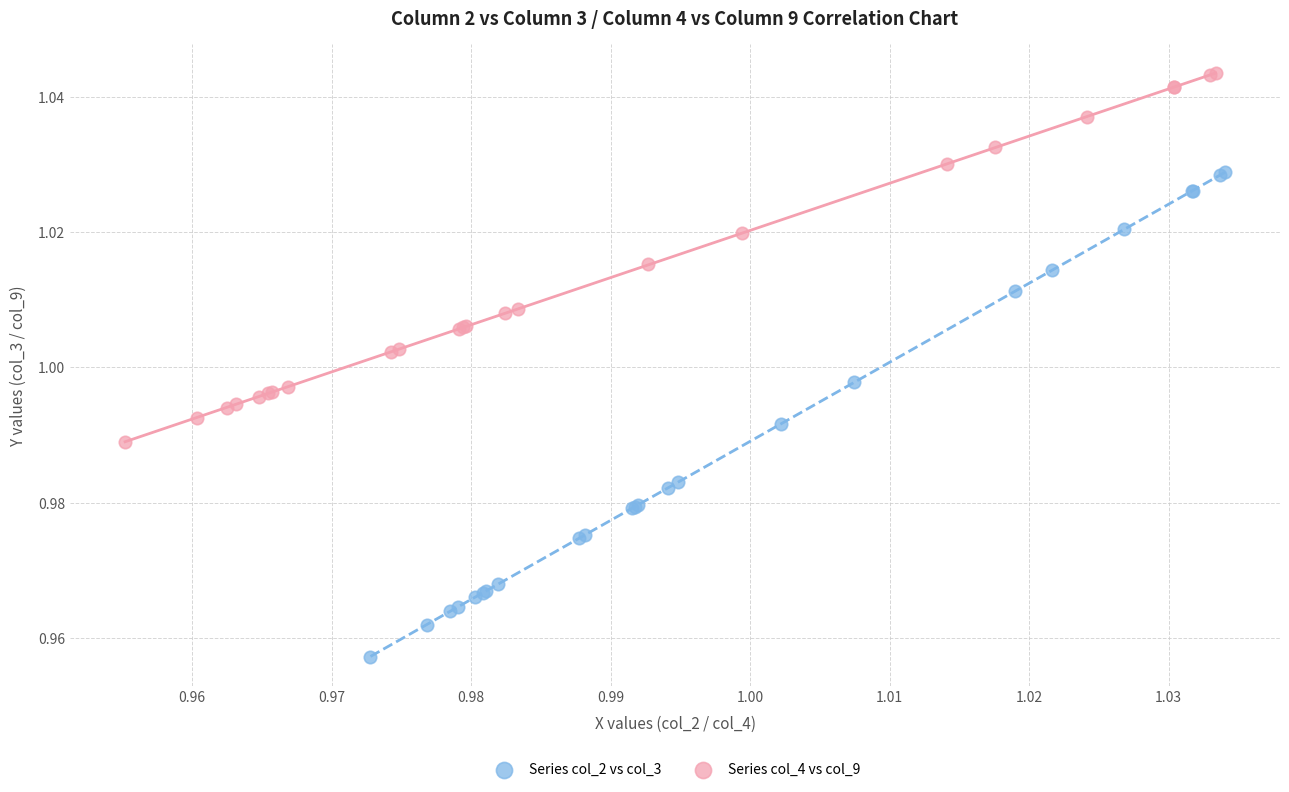

Which series has the largest Y range (max minus min)?

Series col_2 vs col_3